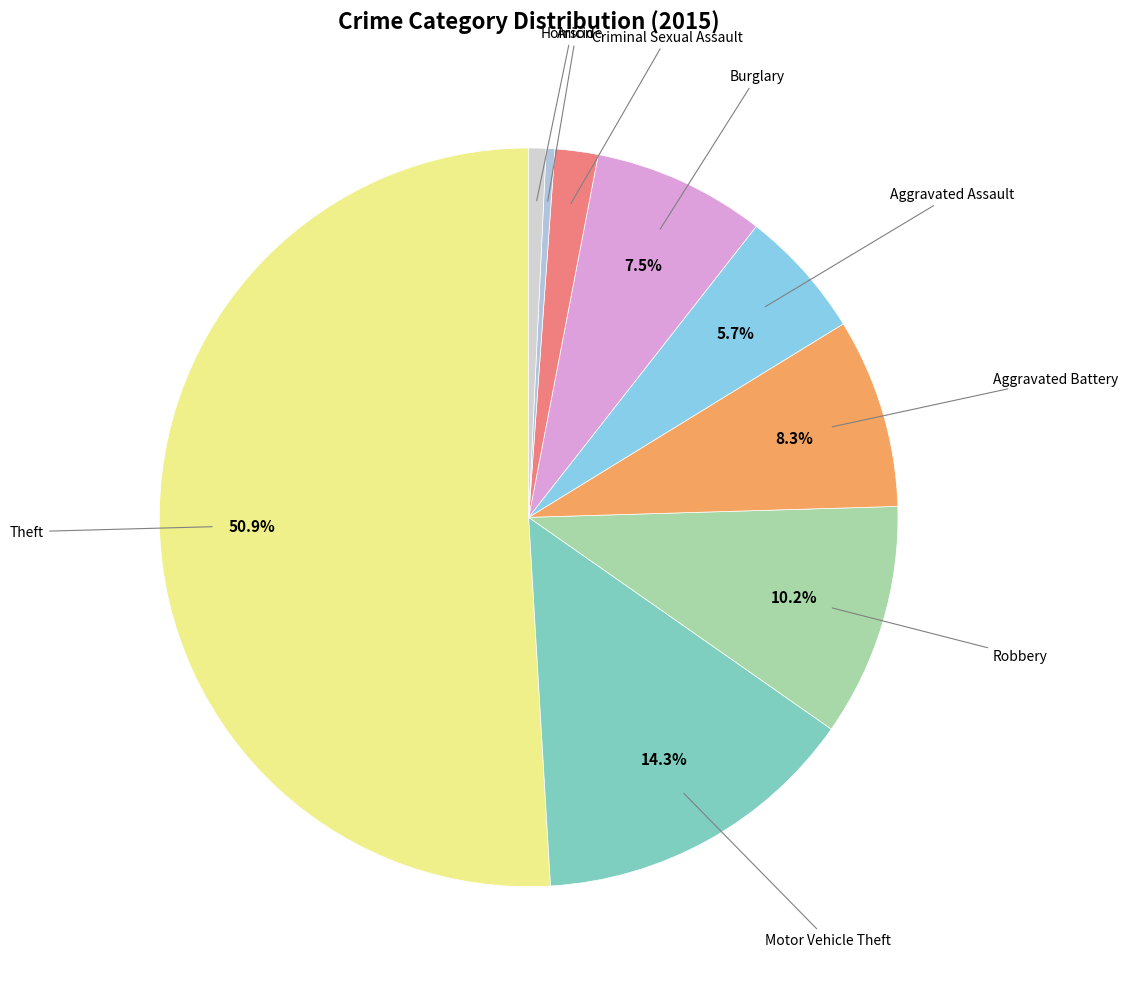

To the nearest percent, what is the difference between the largest and smallest slice percentages?

51%